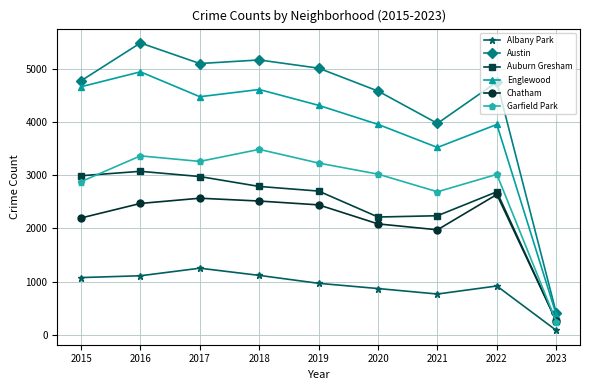

What is the sum of all Garfield Park values?

25172